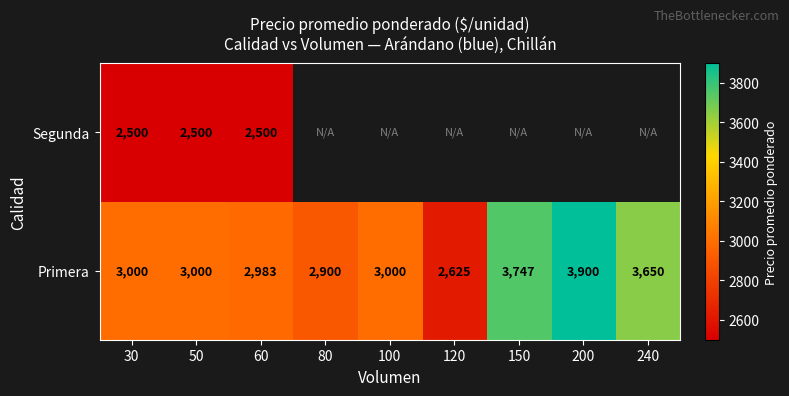

What is the difference between the highest and lowest values at 50?

500